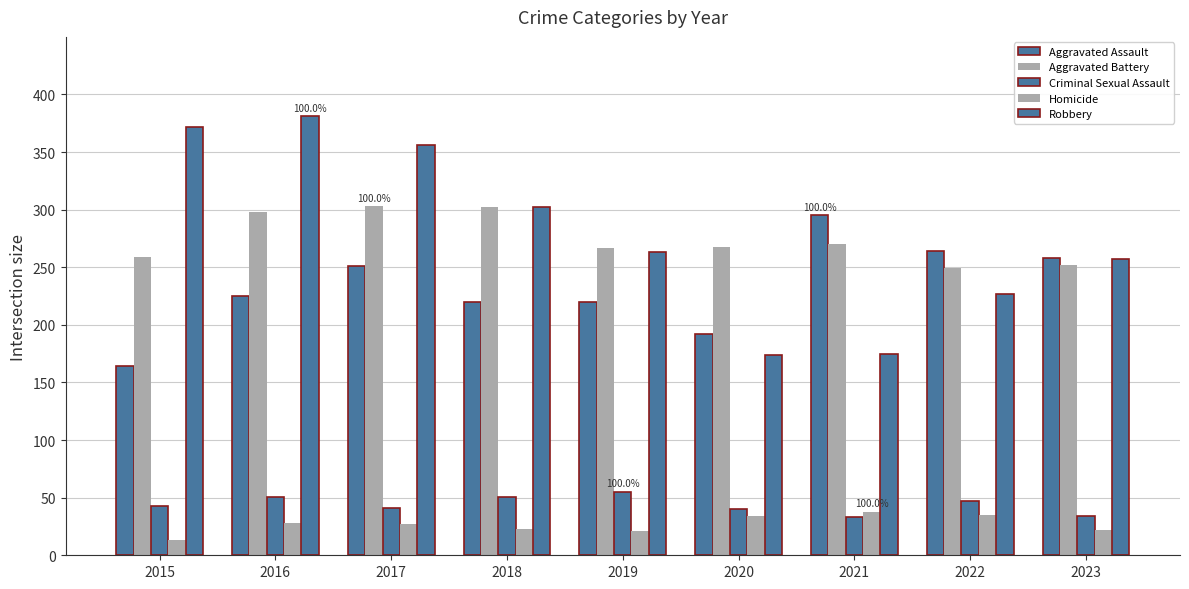

How many distinct data groups are displayed?

5